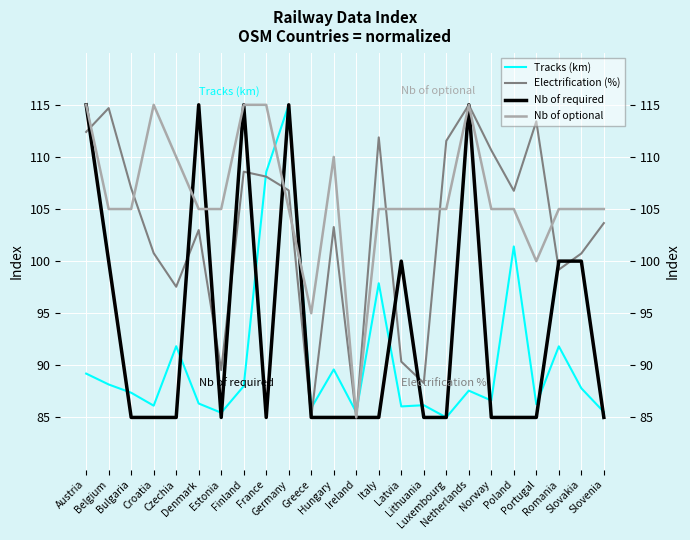

Reading left to right, list all the values displayed in this chart.

Tracks (km): 89.2	88.2	87.4	86.1	91.8	86.3	85.5	88.0	108.5	115.0	85.9	89.6	85.5	97.9	86.1	86.2	85.0	87.6	86.6	101.4	86.3	91.8	87.8	85.5
Electrification (%): 112.4	114.7	107.0	100.8	97.5	103.0	89.5	108.6	108.1	106.8	85.0	103.3	85.0	111.9	90.4	88.3	111.5	115.0	110.6	106.7	113.4	99.2	100.7	103.7
Nb of required: 115.0	100.0	85.0	85.0	85.0	115.0	85.0	115.0	85.0	115.0	85.0	85.0	85.0	85.0	100.0	85.0	85.0	115.0	85.0	85.0	85.0	100.0	100.0	85.0
Nb of optional: 115.0	105.0	105.0	115.0	110.0	105.0	105.0	115.0	115.0	105.0	95.0	110.0	85.0	105.0	105.0	105.0	105.0	115.0	105.0	105.0	100.0	105.0	105.0	105.0